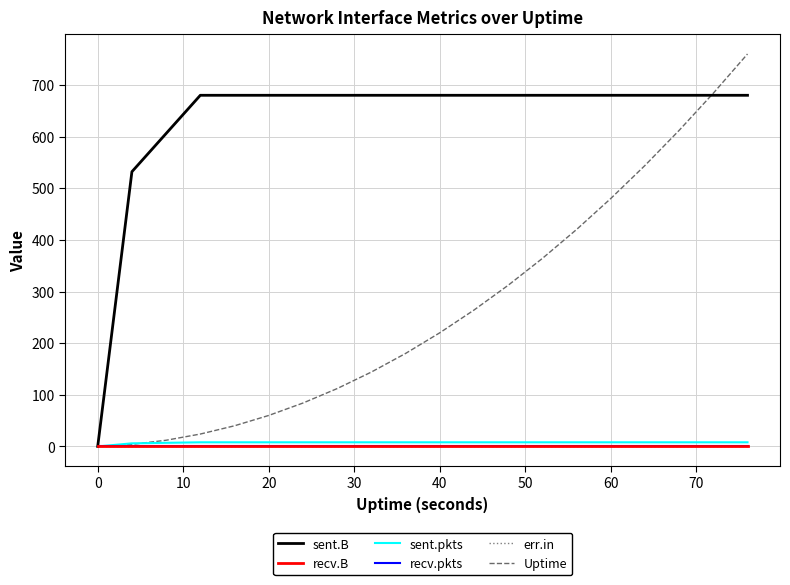

What is the maximum value for sent.B?

680